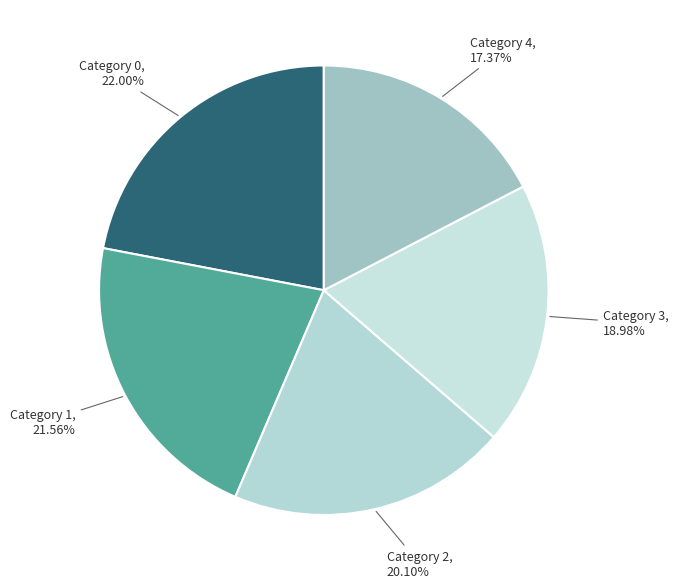

Which category has the smallest portion of the pie?

Category 4